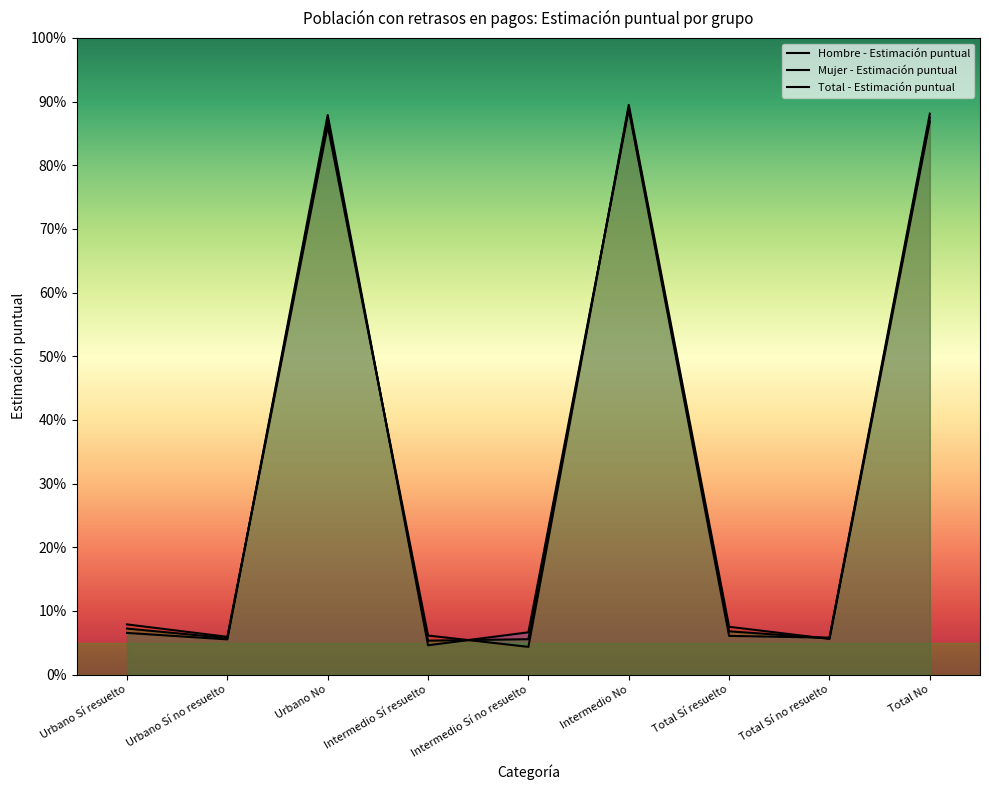

Reading right to left, extract all data points from this chart.

Hombre - Estimación puntual: Total No=0.9	Total Sí no resuelto=0.1	Total Sí resuelto=0.1	Intermedio No=0.9	Intermedio Sí no resuelto=0.1	Intermedio Sí resuelto=0.0	Urbano No=0.9	Urbano Sí no resuelto=0.1	Urbano Sí resuelto=0.1
Mujer - Estimación puntual: Total No=0.9	Total Sí no resuelto=0.1	Total Sí resuelto=0.1	Intermedio No=0.9	Intermedio Sí no resuelto=0.0	Intermedio Sí resuelto=0.1	Urbano No=0.9	Urbano Sí no resuelto=0.1	Urbano Sí resuelto=0.1
Total - Estimación puntual: Total No=0.9	Total Sí no resuelto=0.1	Total Sí resuelto=0.1	Intermedio No=0.9	Intermedio Sí no resuelto=0.1	Intermedio Sí resuelto=0.1	Urbano No=0.9	Urbano Sí no resuelto=0.1	Urbano Sí resuelto=0.1